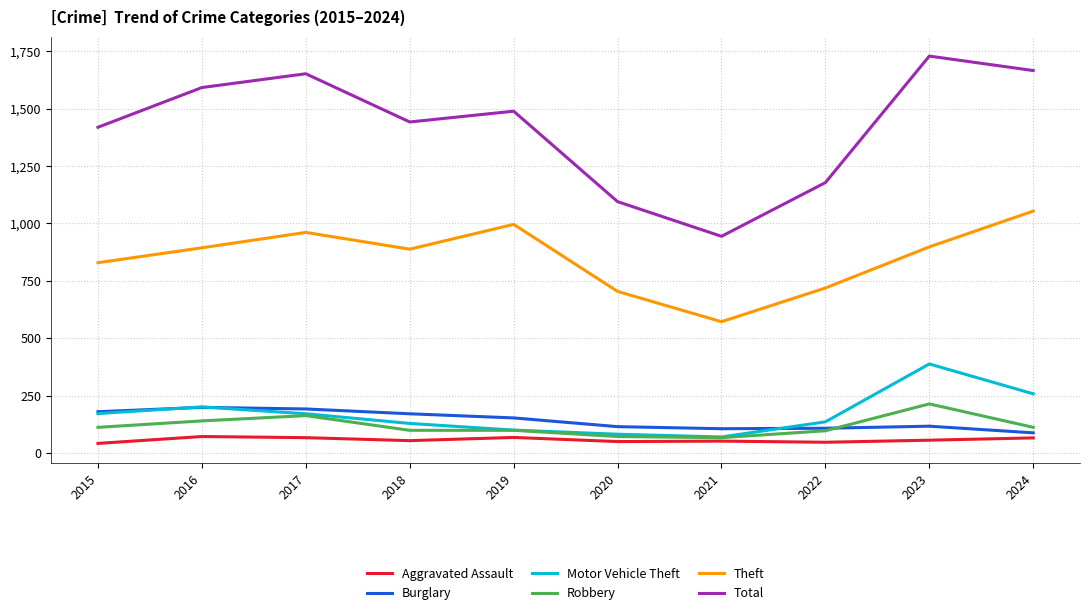

True or false: Robbery and Total cross at least once.

False